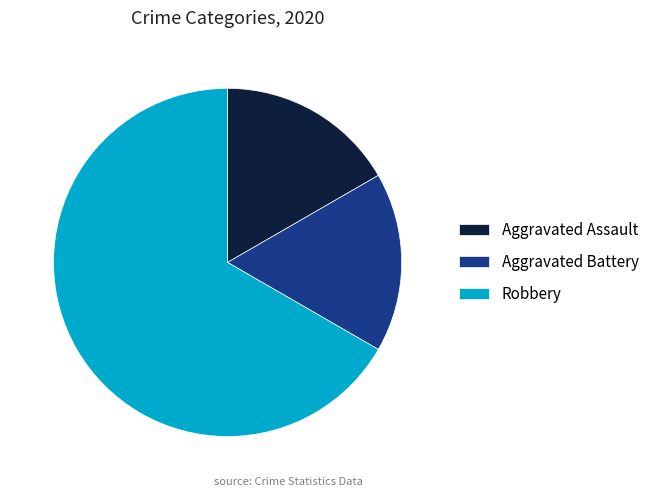

What is the largest slice in the pie chart?

Robbery